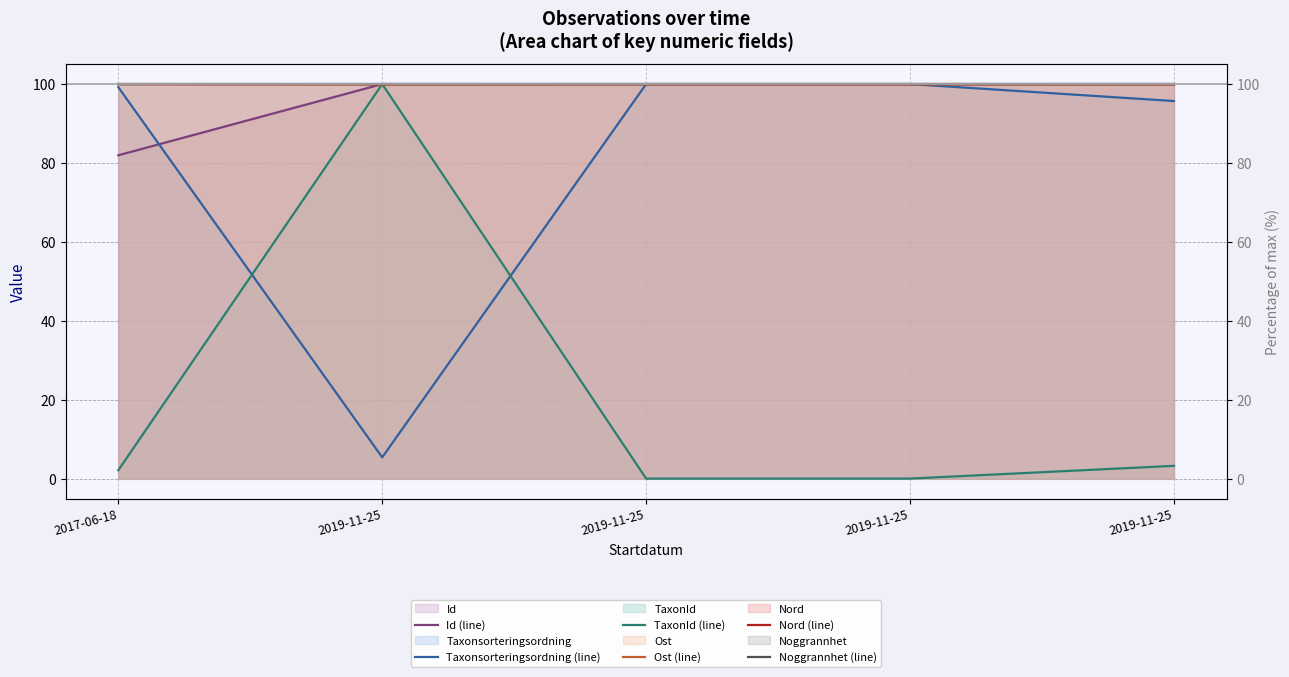

Is the value of Noggrannhet (line) at 2019-11-25 greater than the value of Id (line) at 2019-11-25?

Yes